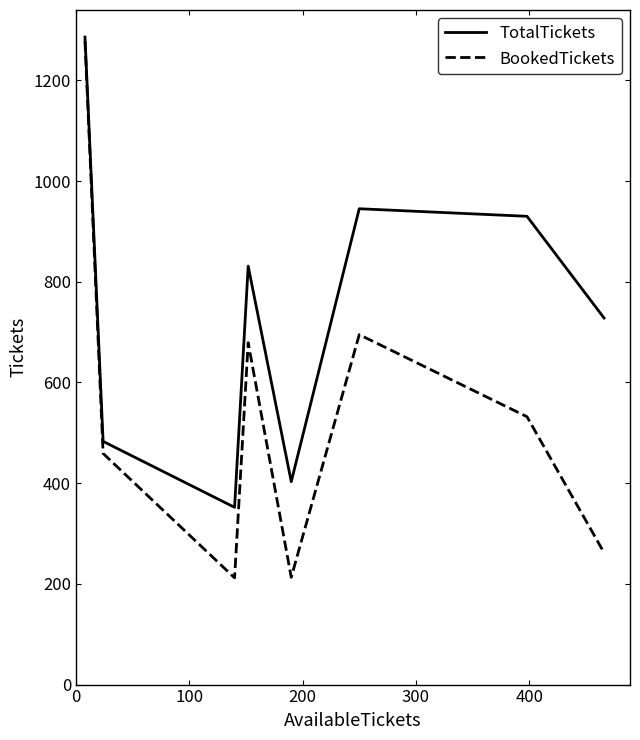

What is the minimum value shown in the chart?

212